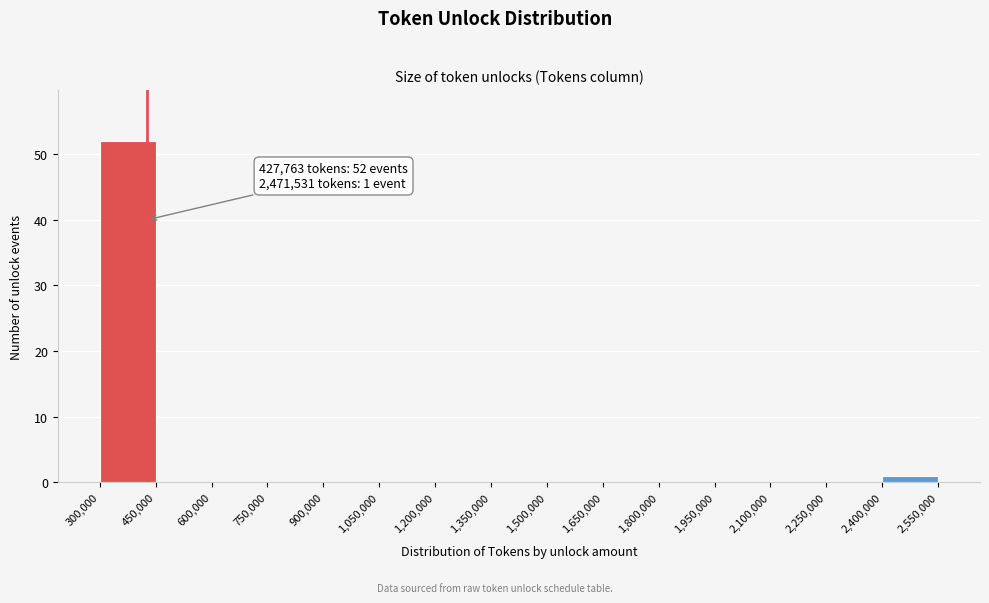

Which range on the x-axis has the tallest bar?

300,000 to 450,000